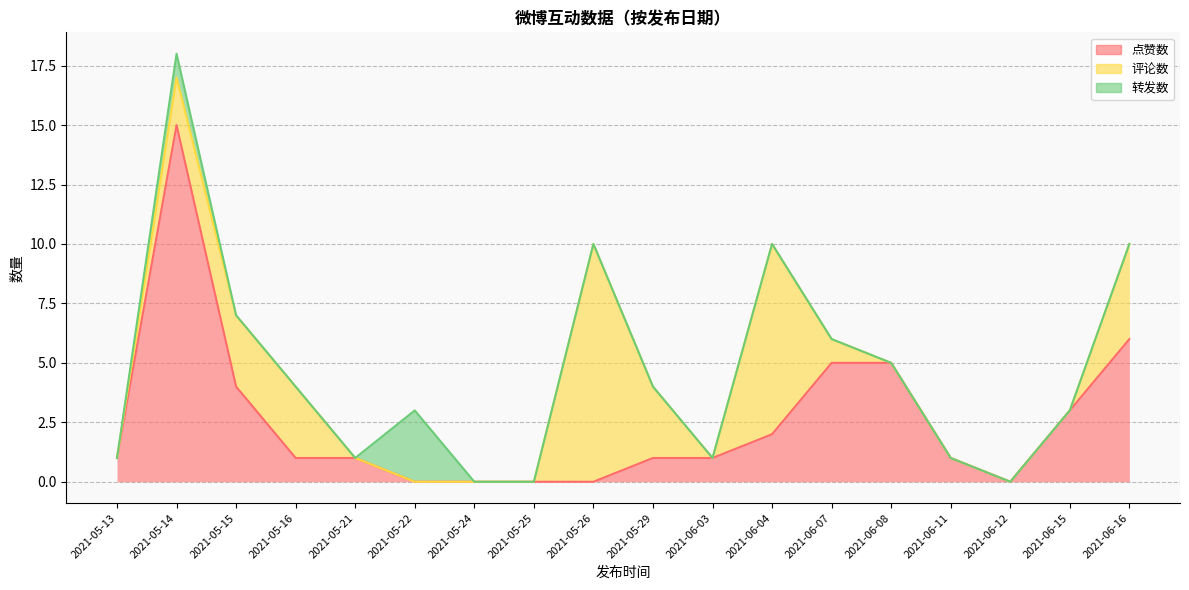

At which category does 评论数 reach its first local valley?

2021-06-03